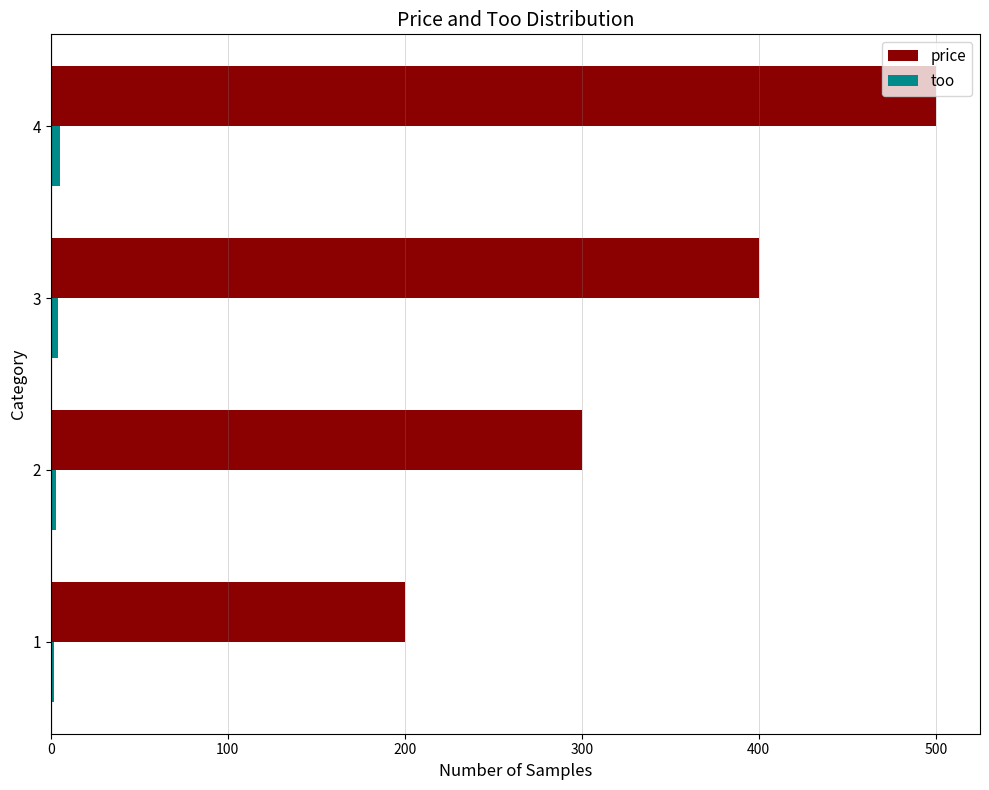

Which series has the largest total across all categories?

price